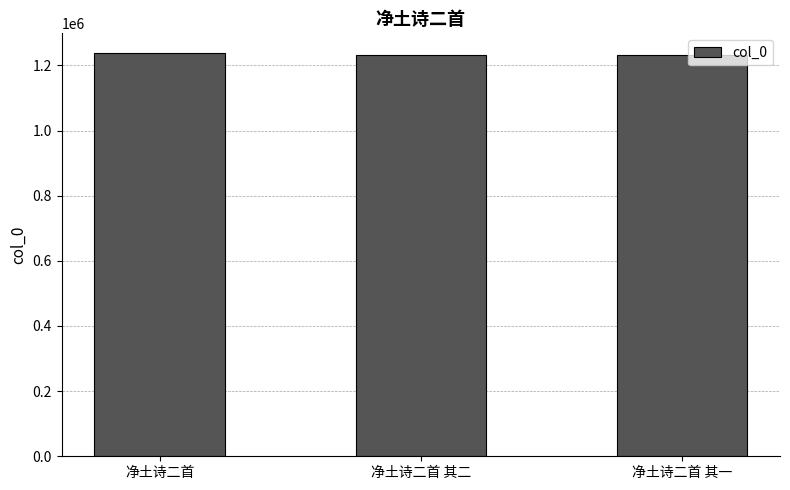

What is the approximate value at 净土诗二首 其二?

1232605